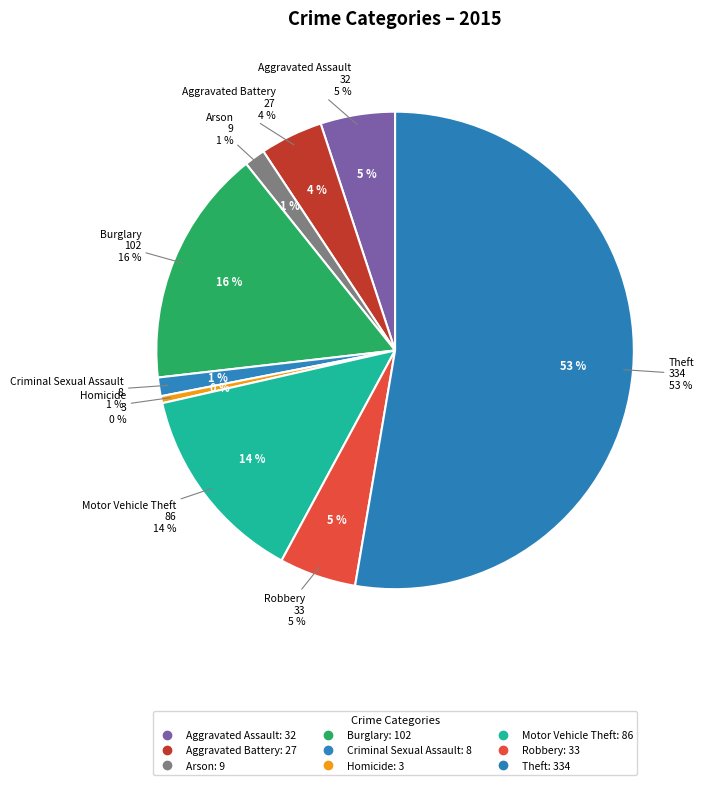

Combined, do Homicide and Aggravated Assault account for over 50%?

No